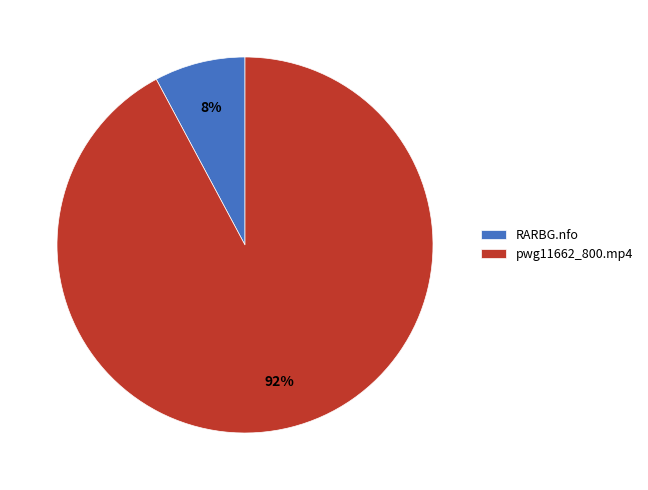

Which category has the smallest portion of the pie?

RARBG.nfo